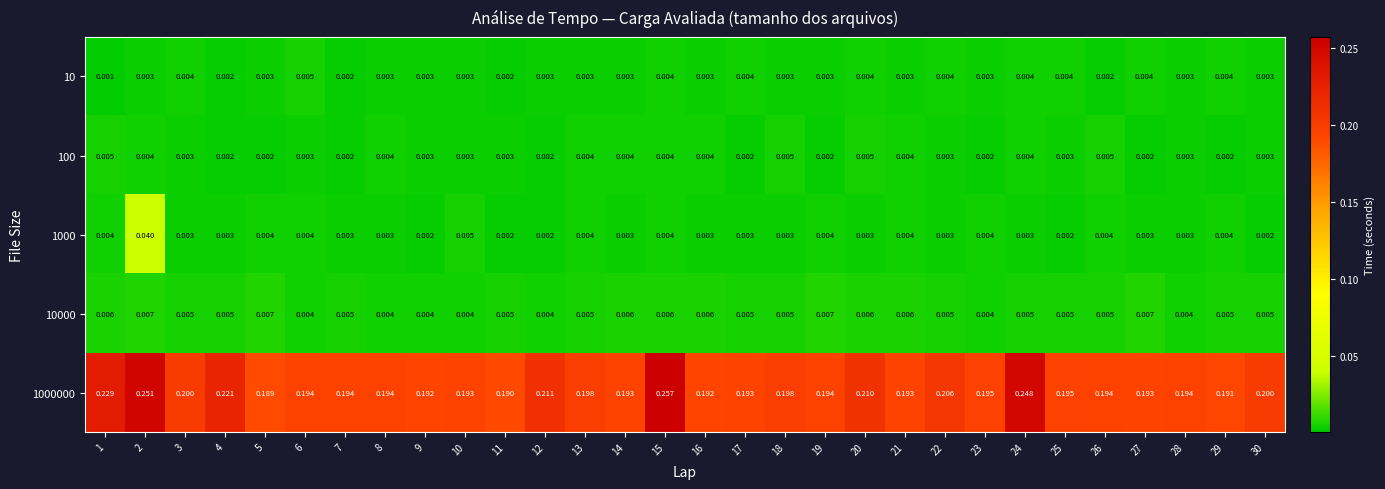

How many data points does each series have?

30